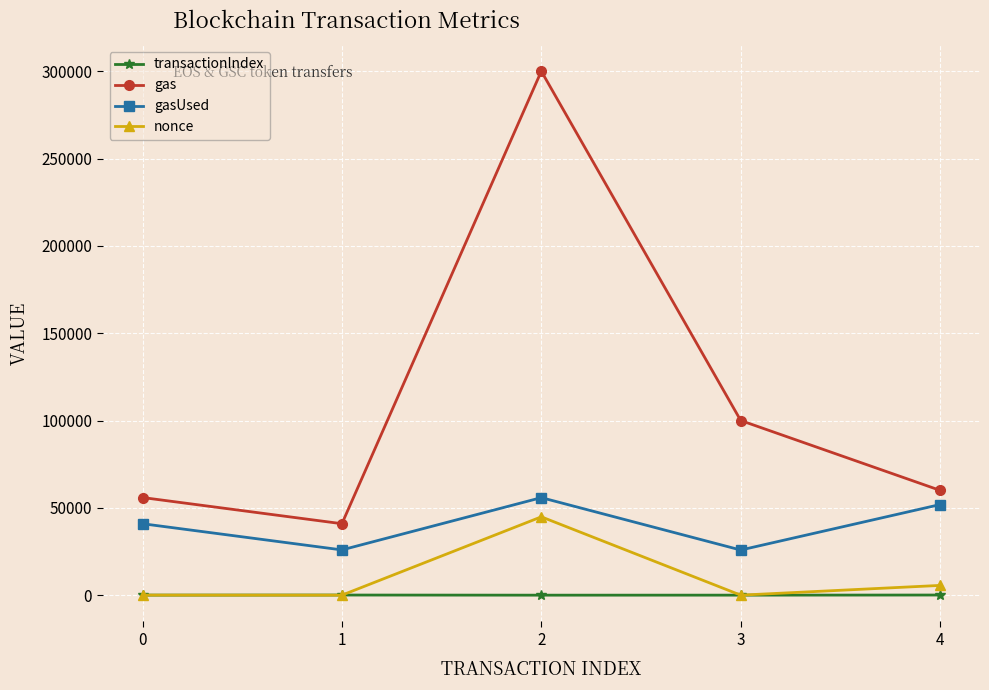

What is the difference between the highest and lowest values at 0?

55878